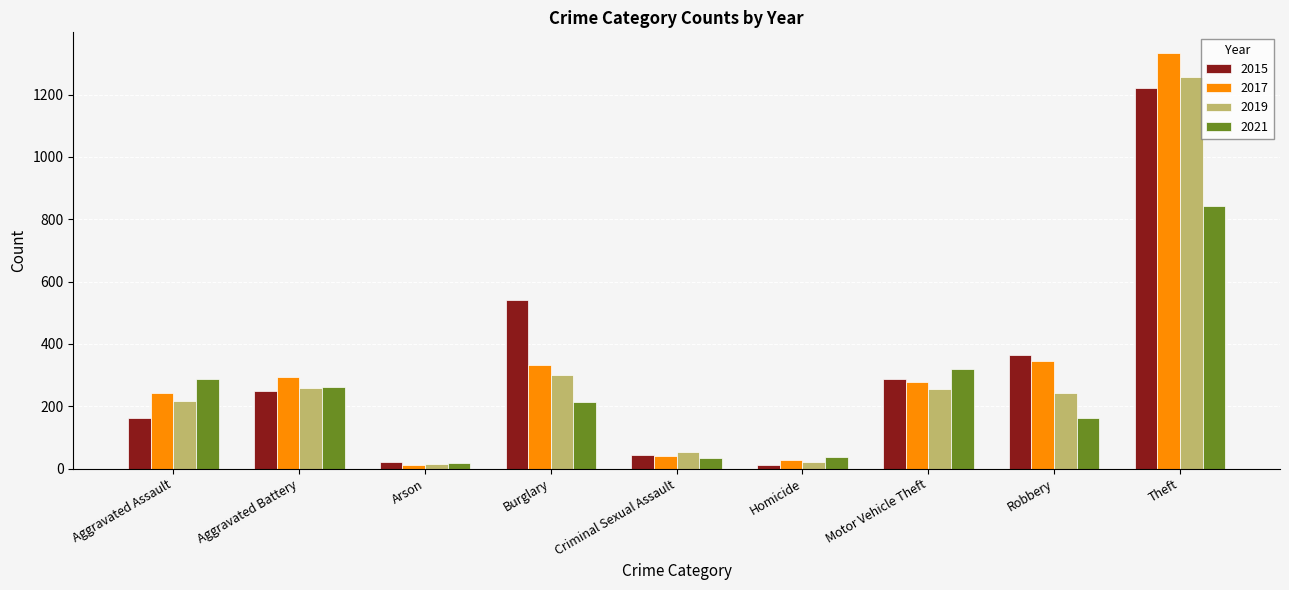

How many groups of bars are there?

9